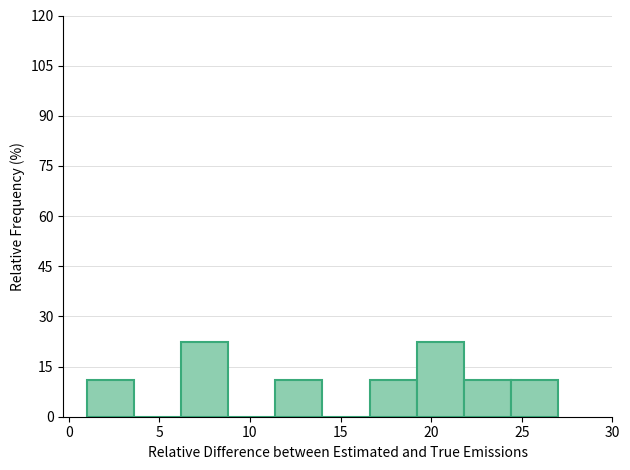

Reading left to right, list every bar in this chart as the range it spans on the x-axis followed by its height. Neither the bar edges nor the heights are printed on the chart, so give them approximately, as read against the axes.

1.0 to 3.6: 12
3.6 to 6.2: 0
6.2 to 8.8: 22
8.8 to 11.4: 0
11.4 to 14.0: 12
14.0 to 16.6: 0
16.6 to 19.2: 12
19.2 to 21.8: 22
21.8 to 24.4: 12
24.4 to 27.0: 12